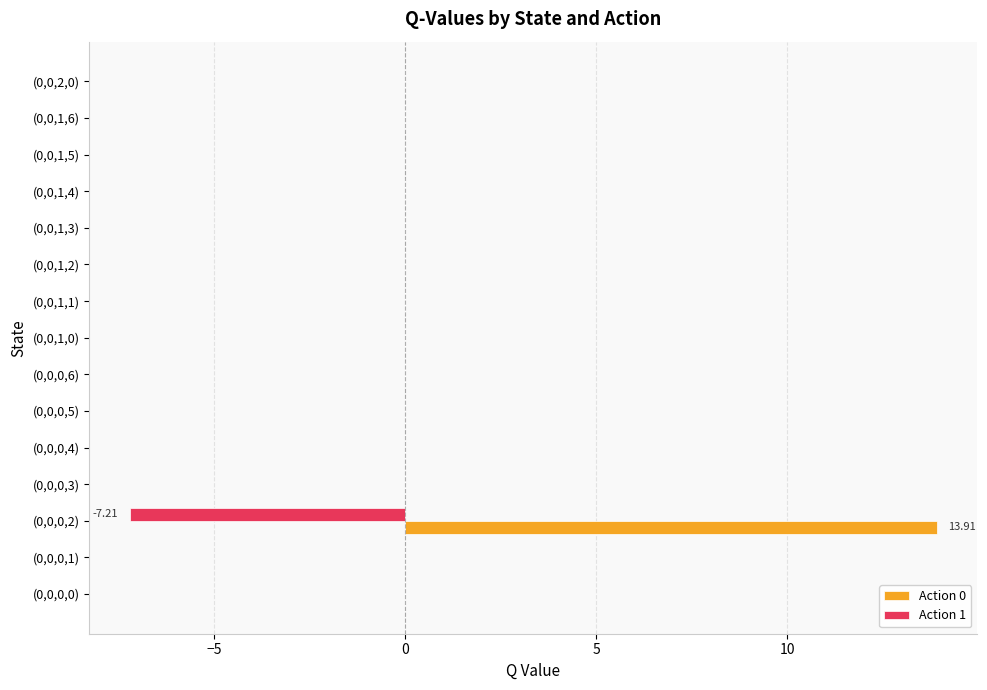

At which category is the sum across all series the highest?

(0,0,0,2)